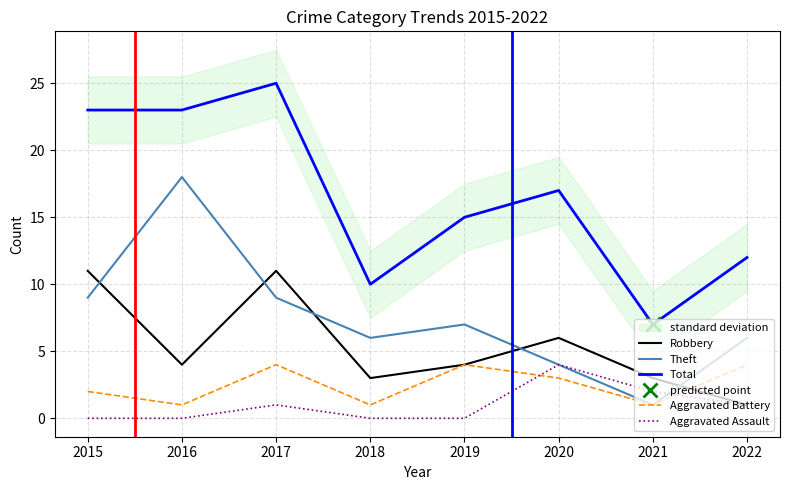

What is the value of the Robbery point at the 6th from the left?

6